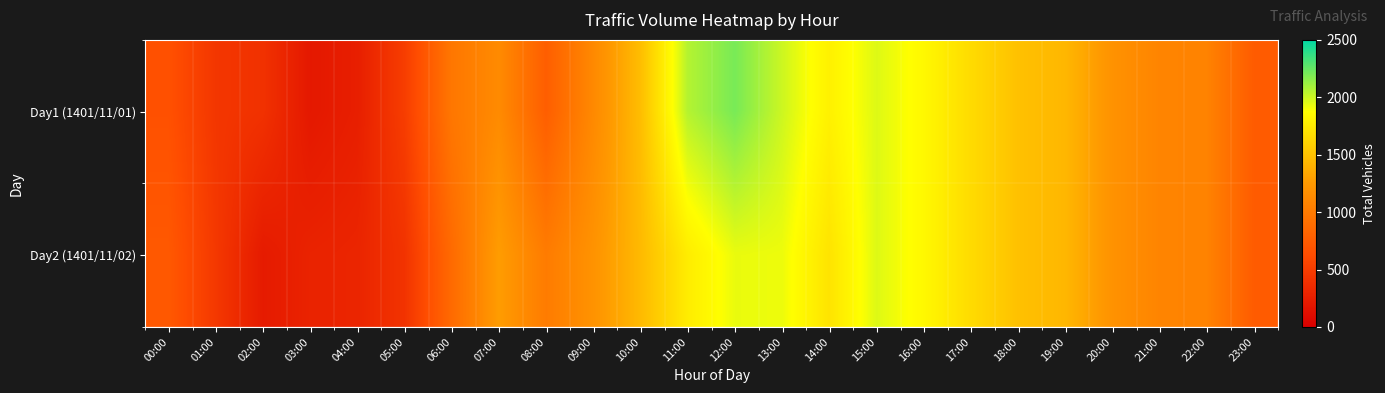

Reading left to right, transcribe all the data shown in this chart.

Day1 (1401/11/01): 00:00=661	01:00=447	02:00=408	03:00=203	04:00=256	05:00=503	06:00=975	07:00=1136	08:00=772	09:00=1123	10:00=1476	11:00=2056	12:00=2202	13:00=1998	14:00=1791	15:00=1956	16:00=1834	17:00=1658	18:00=1497	19:00=1435	20:00=1196	21:00=1085	22:00=1070	23:00=750
Day2 (1401/11/02): 00:00=725	01:00=464	02:00=223	03:00=289	04:00=307	05:00=420	06:00=872	07:00=1276	08:00=1013	09:00=1202	10:00=1453	11:00=1763	12:00=1925	13:00=1916	14:00=1710	15:00=1956	16:00=1834	17:00=1658	18:00=1497	19:00=1435	20:00=1196	21:00=1085	22:00=1070	23:00=750